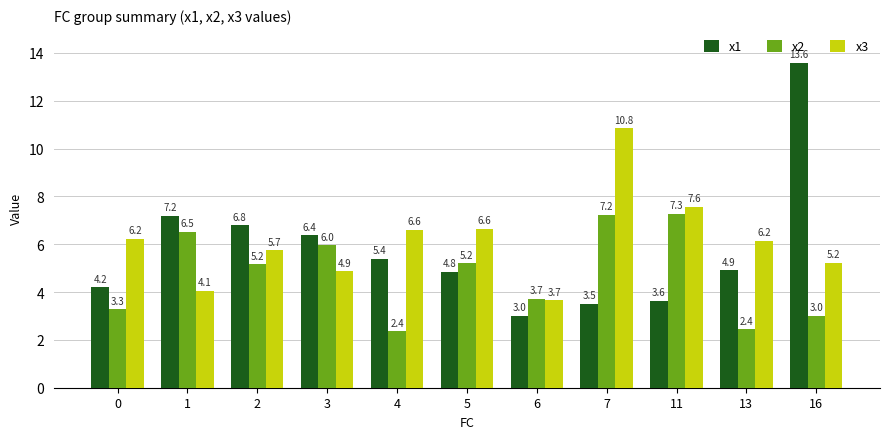

Reading right to left, extract all data points from this chart.

x1: 13.6	4.9	3.6	3.5	3.0	4.8	5.4	6.4	6.8	7.2	4.2
x2: 3.0	2.4	7.3	7.2	3.7	5.2	2.4	6.0	5.2	6.5	3.3
x3: 5.2	6.2	7.6	10.8	3.7	6.6	6.6	4.9	5.7	4.1	6.2